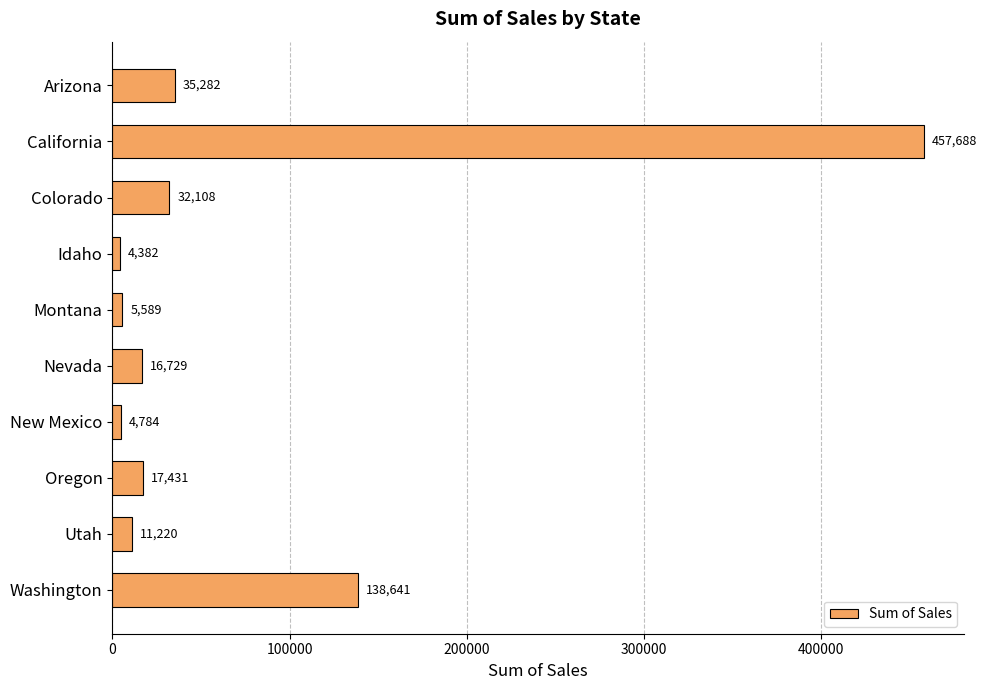

What is the label of the 2nd bar from the top?

California